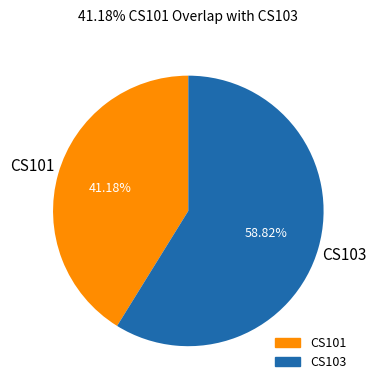

To the nearest percent, what is the difference between the largest and smallest slice percentages?

18%